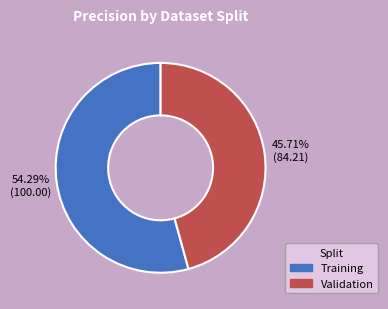

Which category has the smallest portion of the pie?

Validation